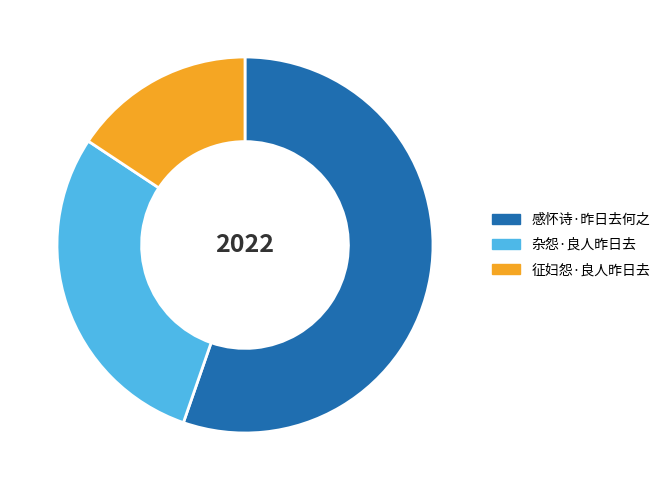

Rank the categories by value from highest to lowest.

感怀诗·昨日去何之, 杂怨·良人昨日去, 征妇怨·良人昨日去